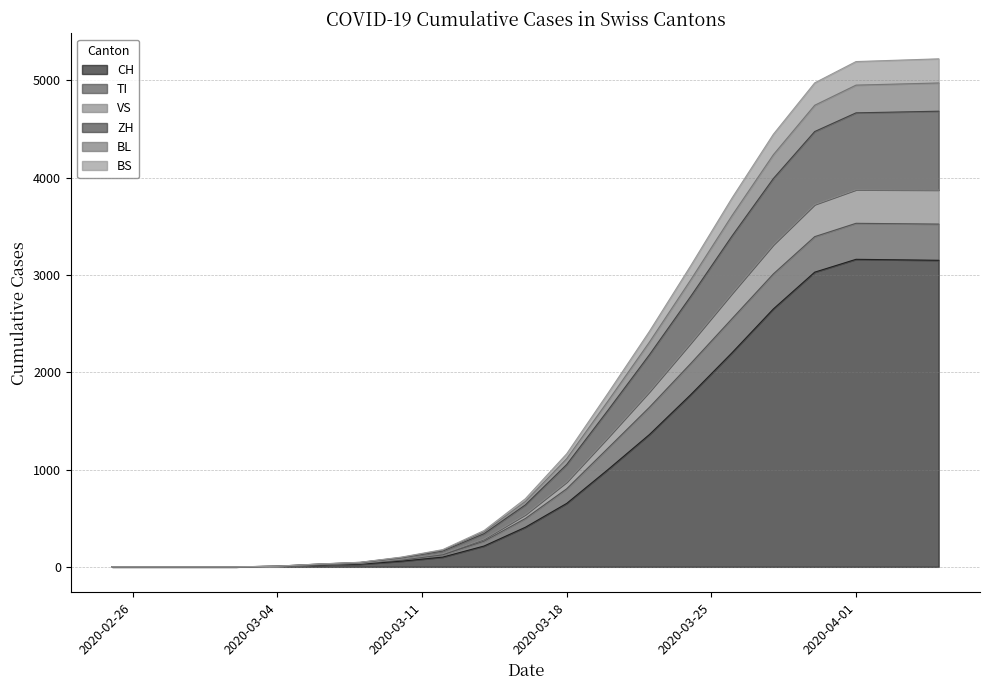

How many positive values does the BS series have?

16